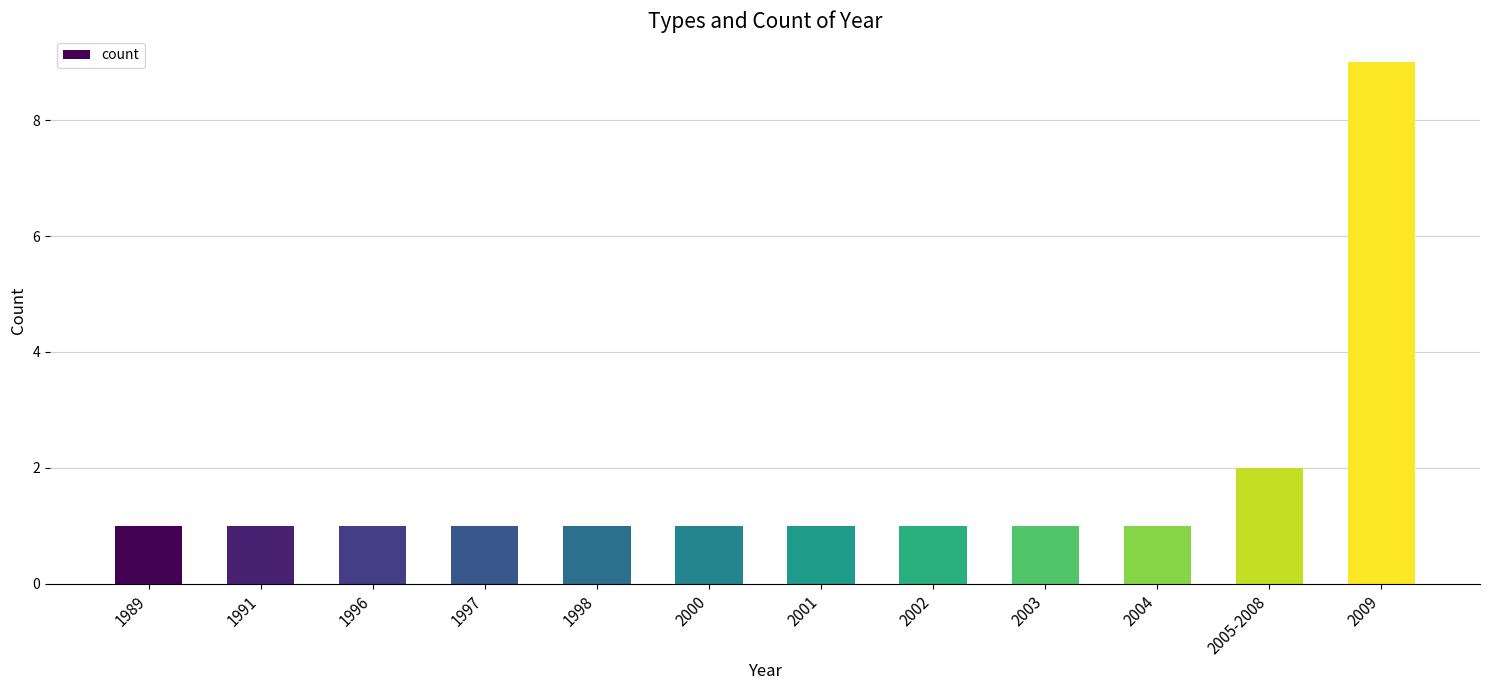

The chart shows a value of 1 at 2000. True or false?

True